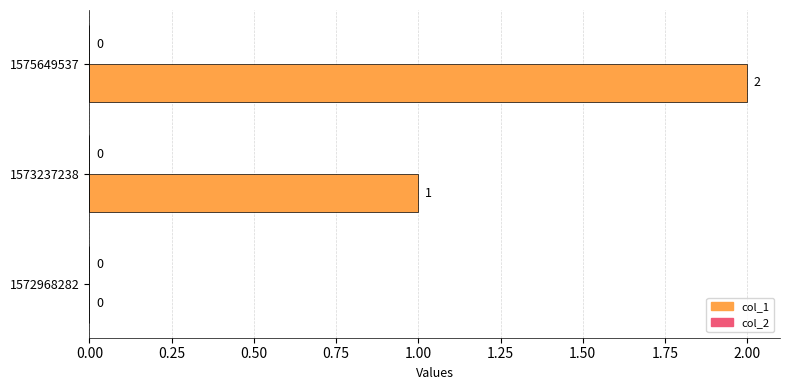

The chart shows a value of 2 at 1575649537. True or false?

True